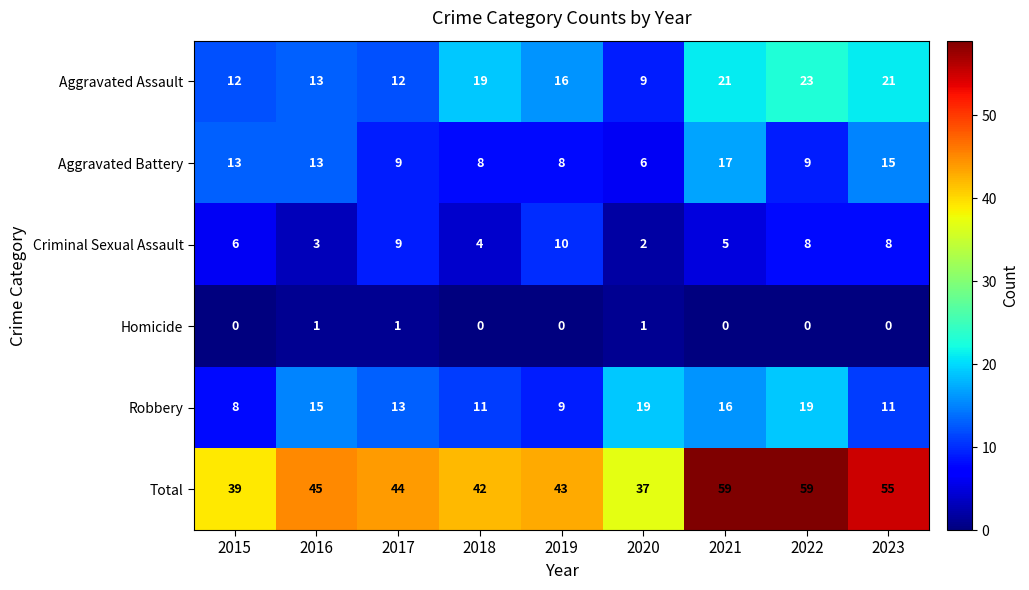

The value of Total at 2023 is 55. True or false?

True